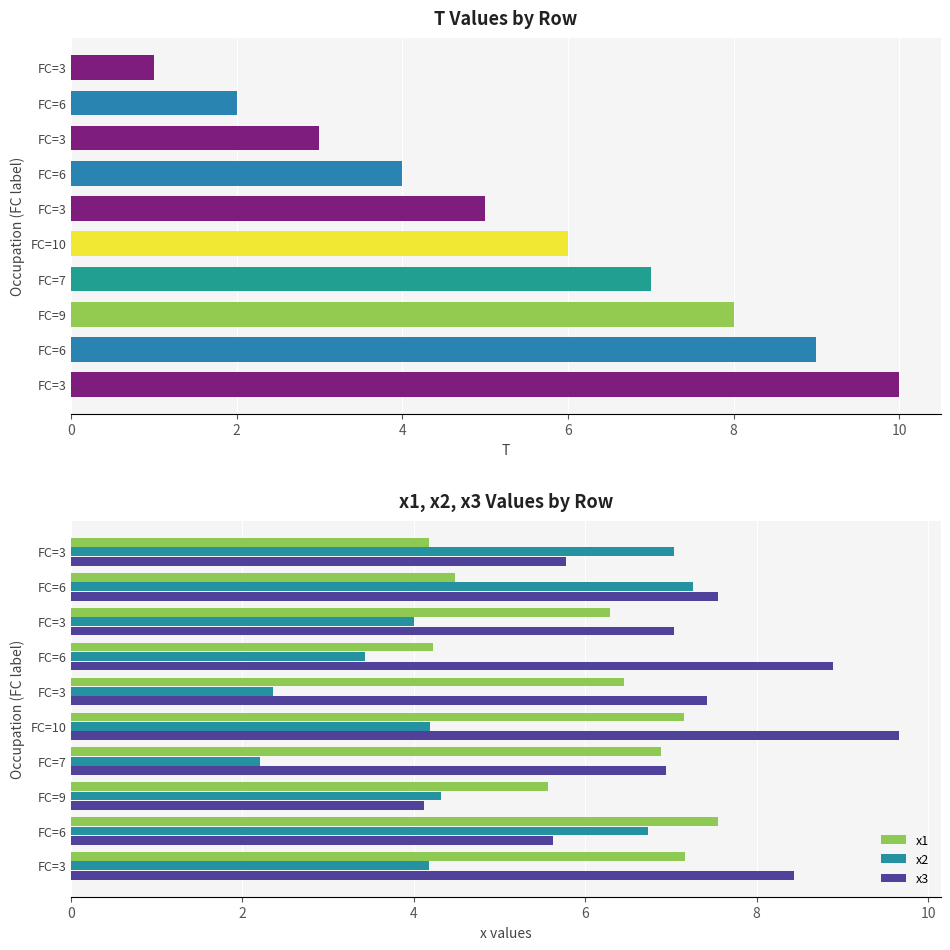

The T series shows 2.6 at FC=6. True or false?

False